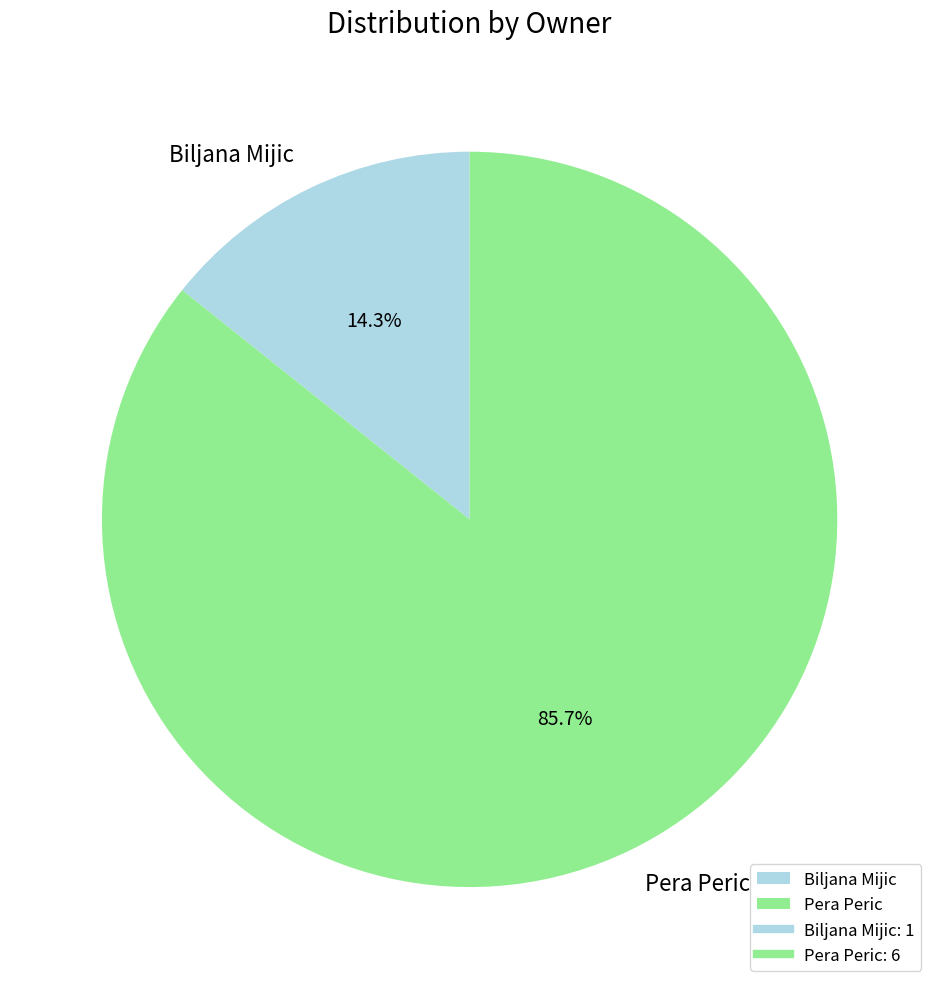

Does Pera Peric account for over 50% of the chart?

Yes